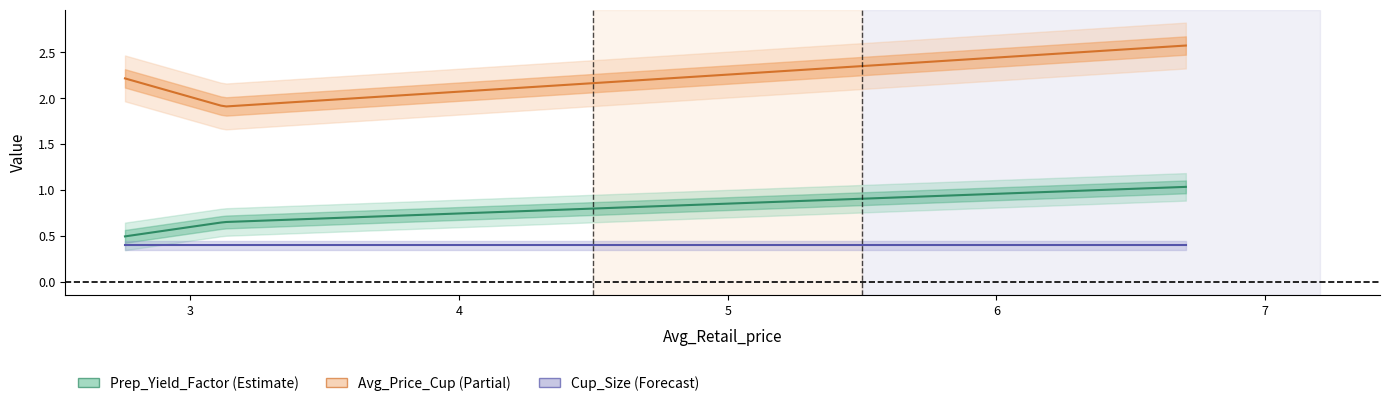

How many series are shown in this chart?

3